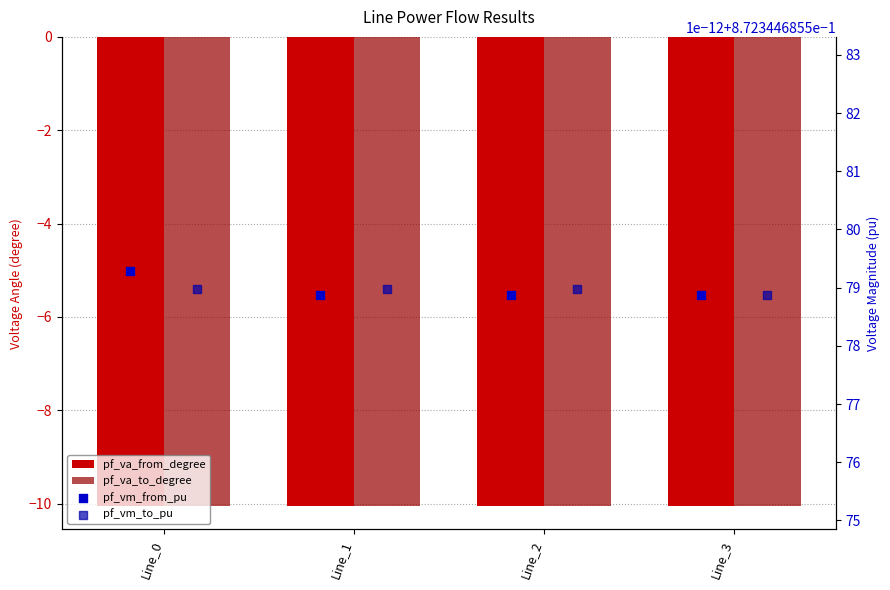

At how many categories does at least one series exceed -3?

4